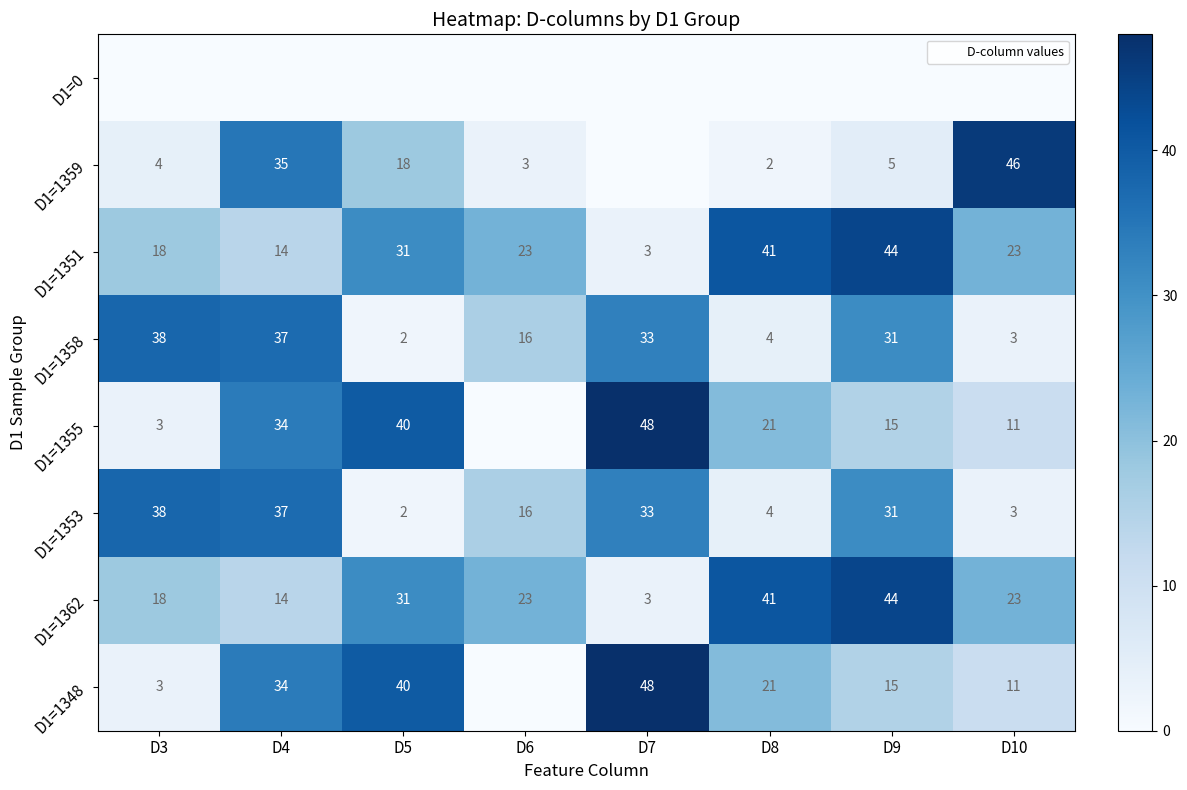

How many categories are shown in the chart?

8